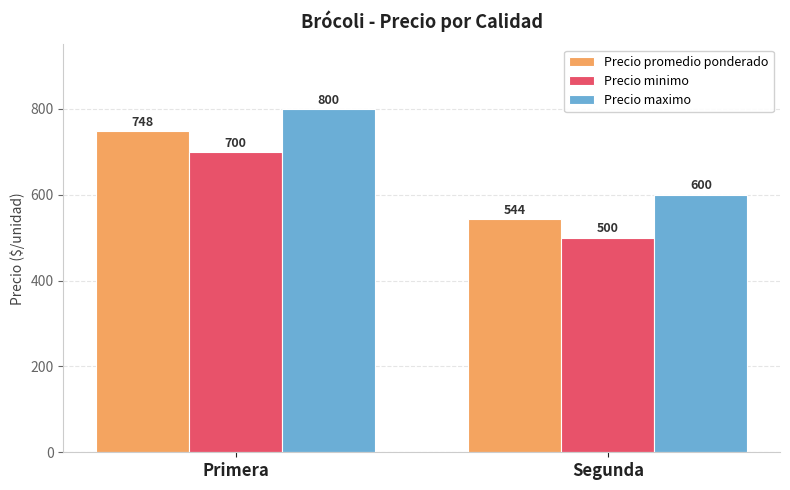

Which series changed the most between Primera and Segunda?

Precio promedio ponderado